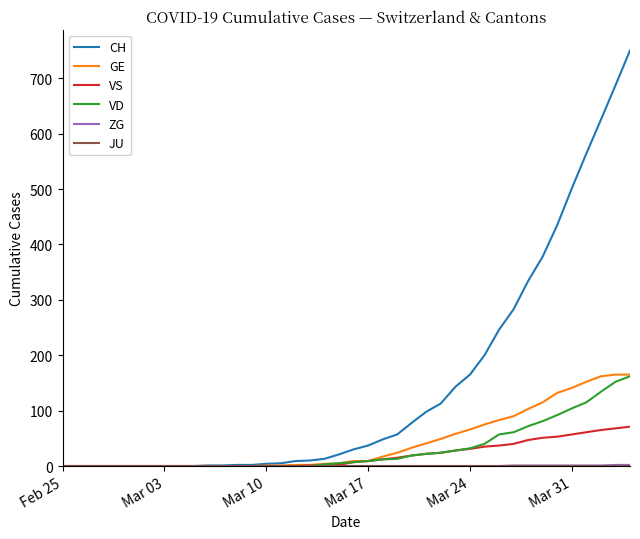

Which series has the largest range (max minus min)?

CH